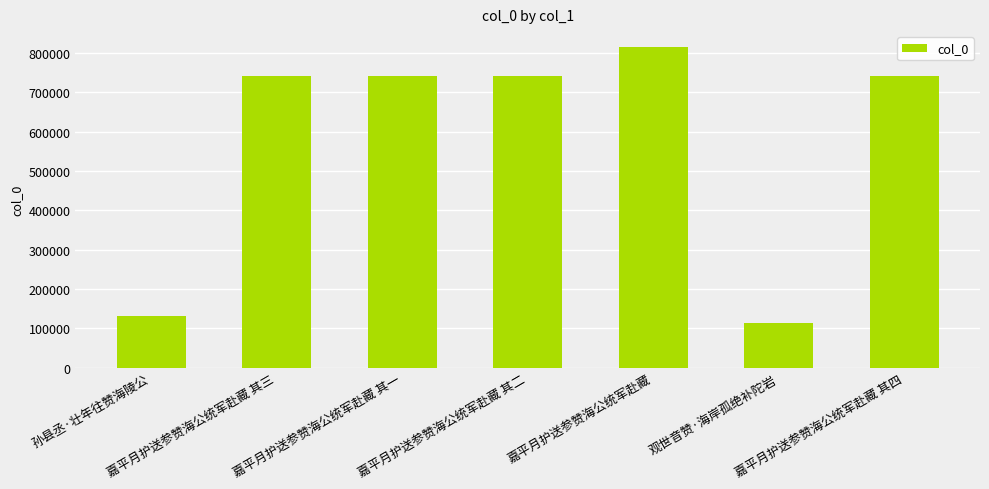

What is the label of the 5th bar from the right?

嘉平月护送参赞海公统军赴藏 其一